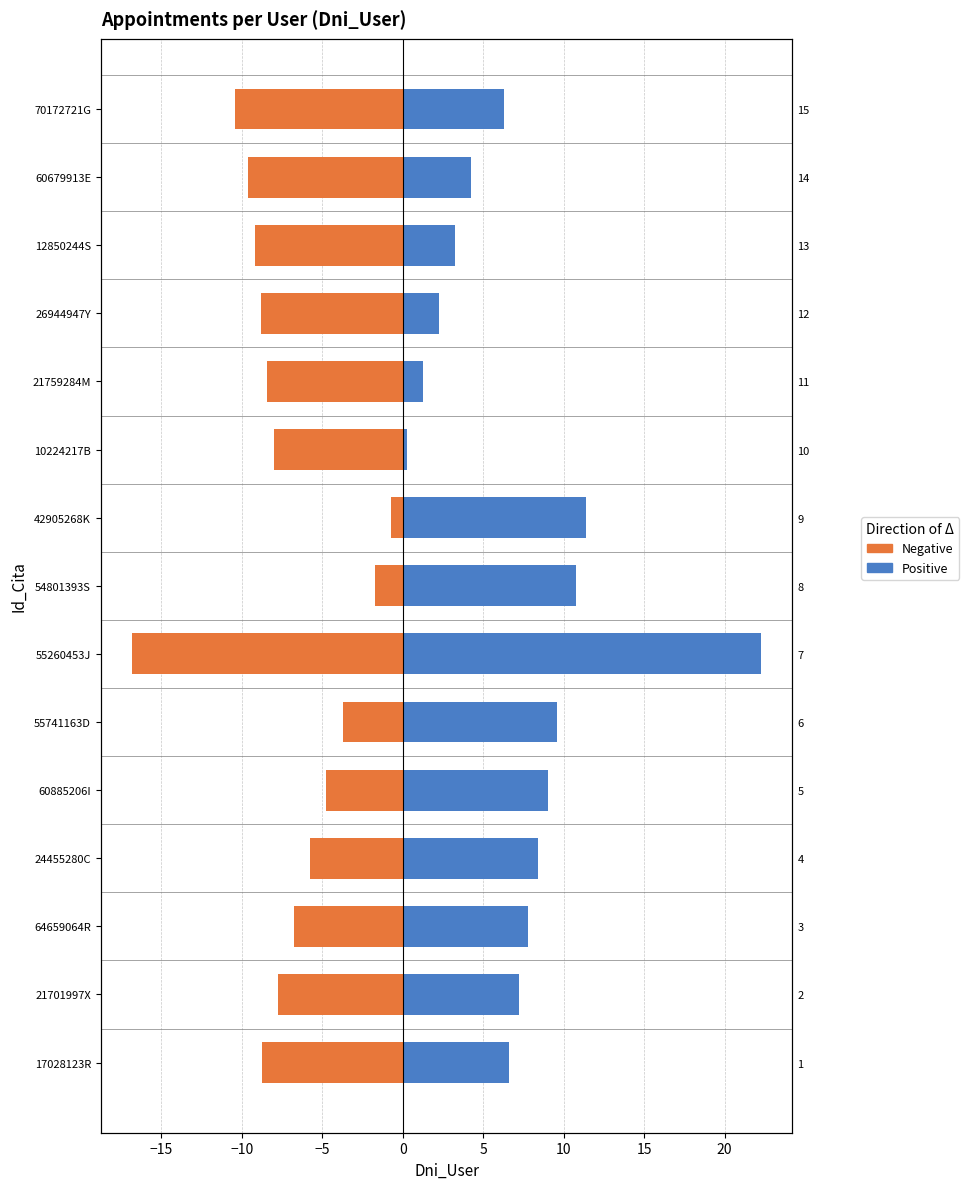

Reading left to right, list all the values displayed in this chart.

Negative: -8.7	-7.7	-6.7	-5.7	-4.7	-3.7	-16.8	-1.7	-0.7	-8.0	-8.4	-8.8	-9.2	-9.6	-10.4
Positive: 6.6	7.2	7.8	8.4	9.0	9.6	22.3	10.8	11.4	0.3	1.3	2.3	3.3	4.3	6.3